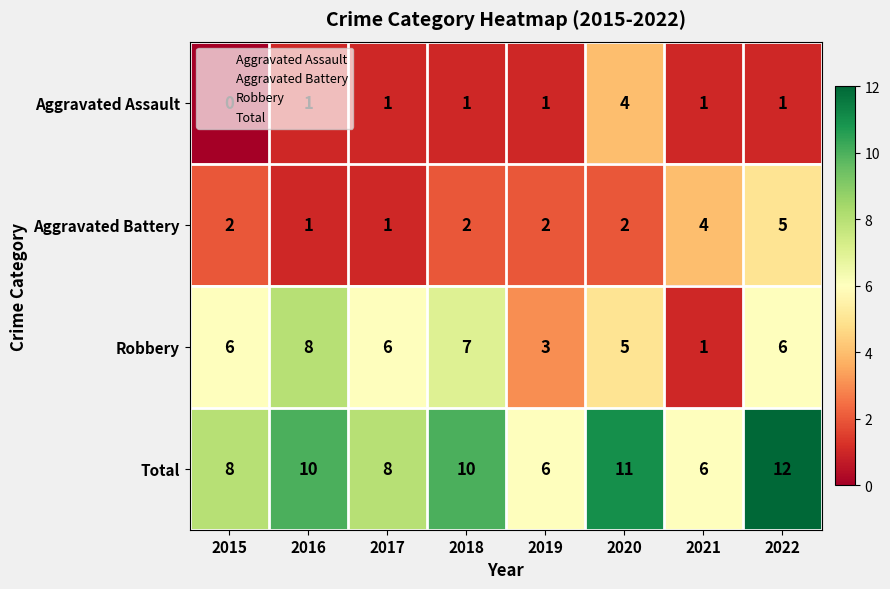

What is the highest value of the Aggravated Battery series?

5